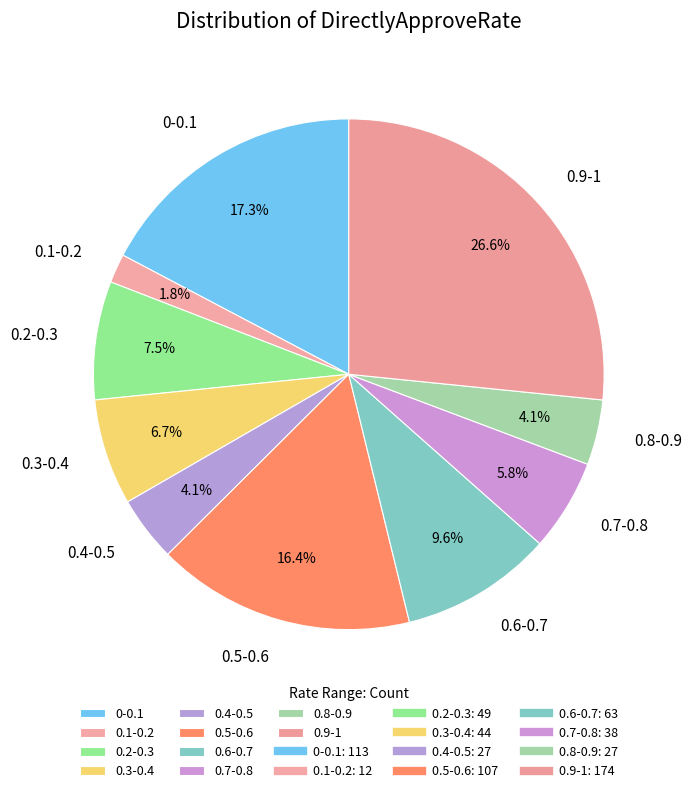

Which has a higher value, 0-0.1 or 0.6-0.7?

0-0.1